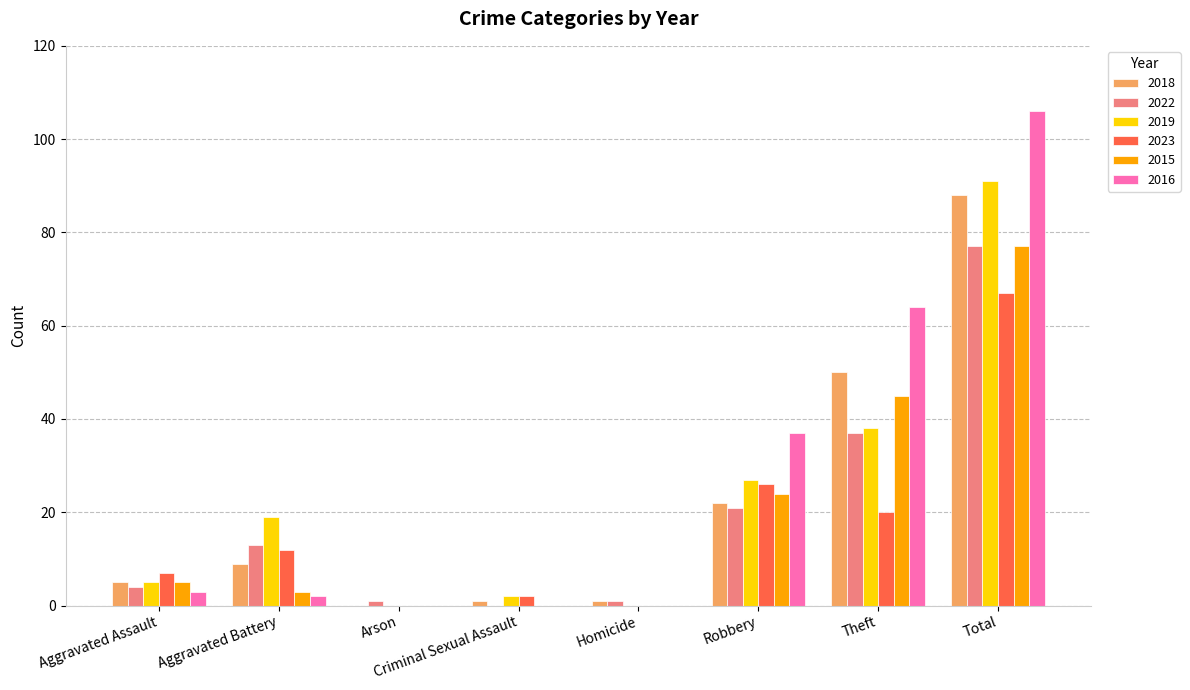

Between Criminal Sexual Assault and Robbery, which series saw the biggest shift?

2016